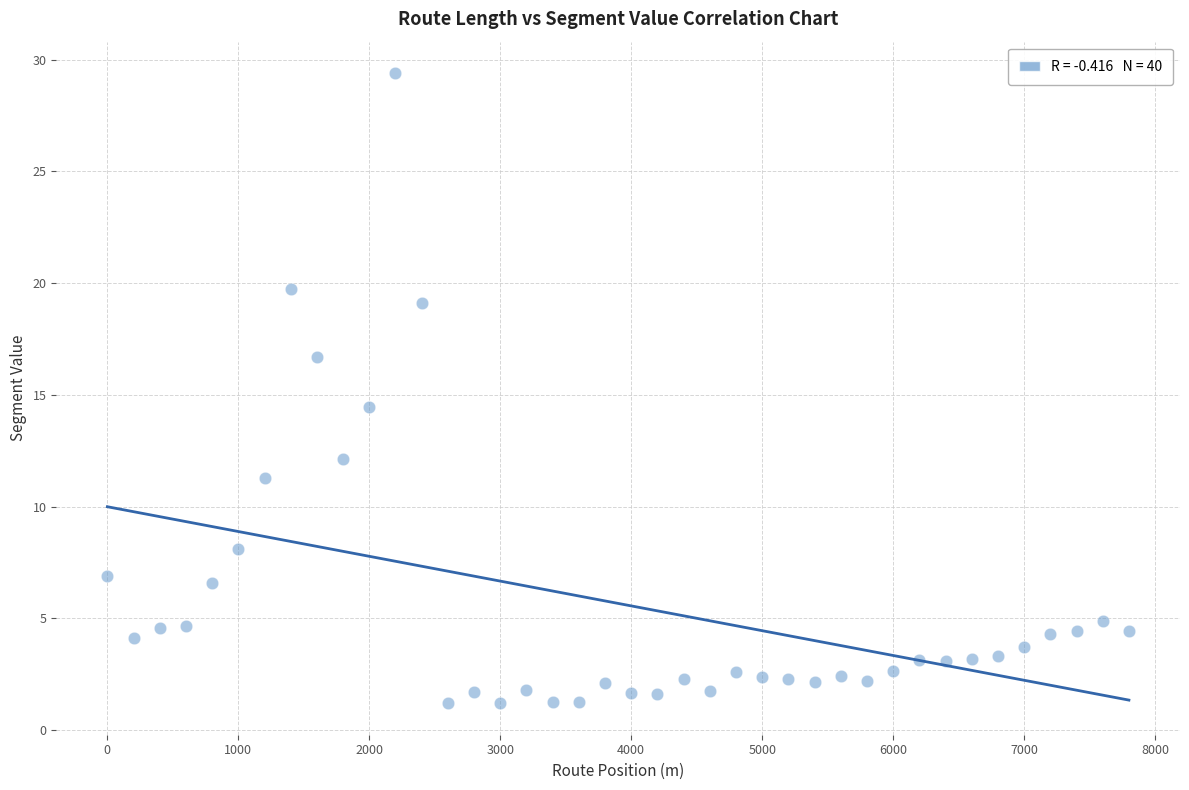

What is the range of Y values (max minus min)?

28.2